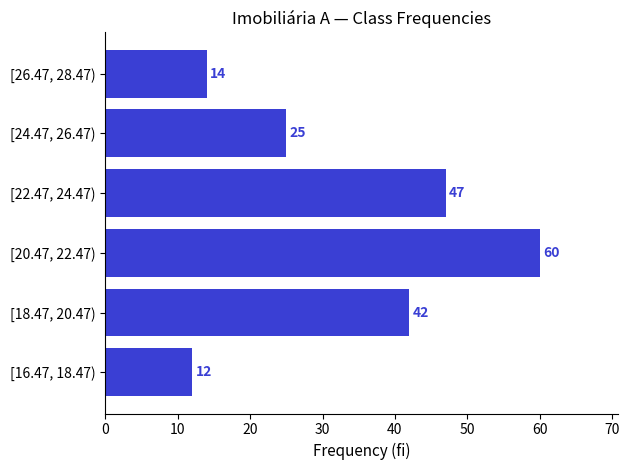

How many bars are there in total?

6